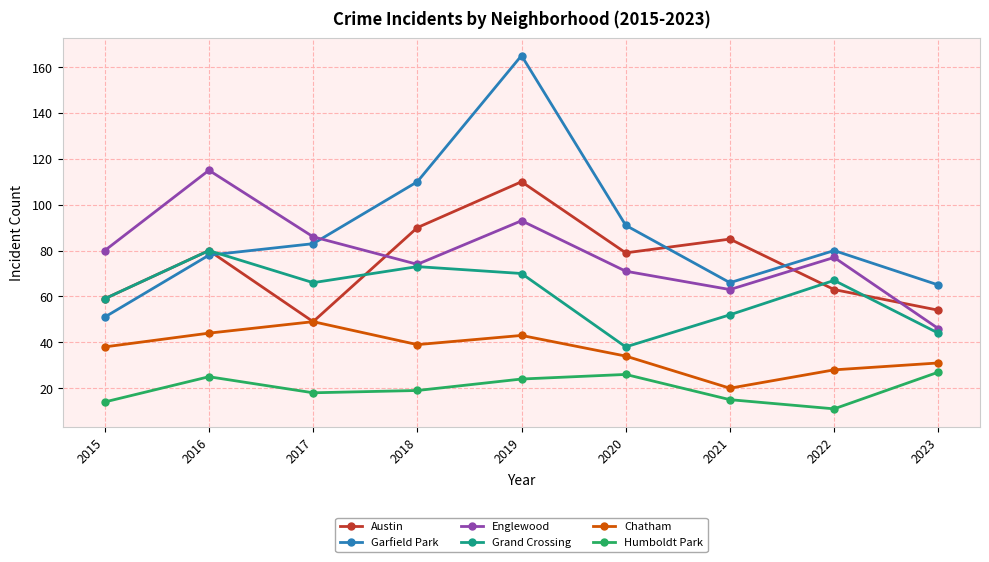

What is the lowest value of the Grand Crossing series?

38